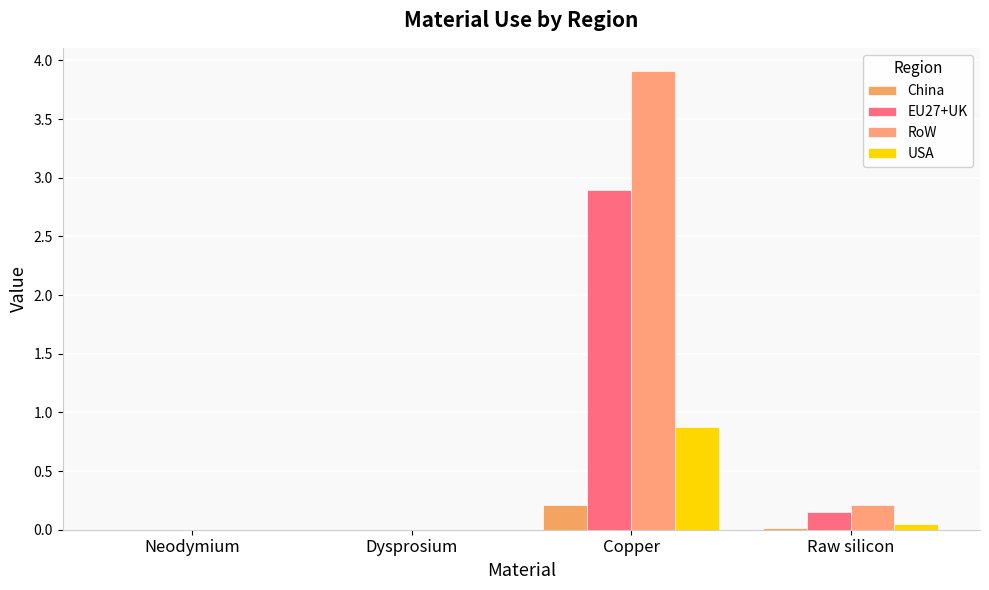

What is the difference between the maximum and second lowest values in the RoW series?

3.9